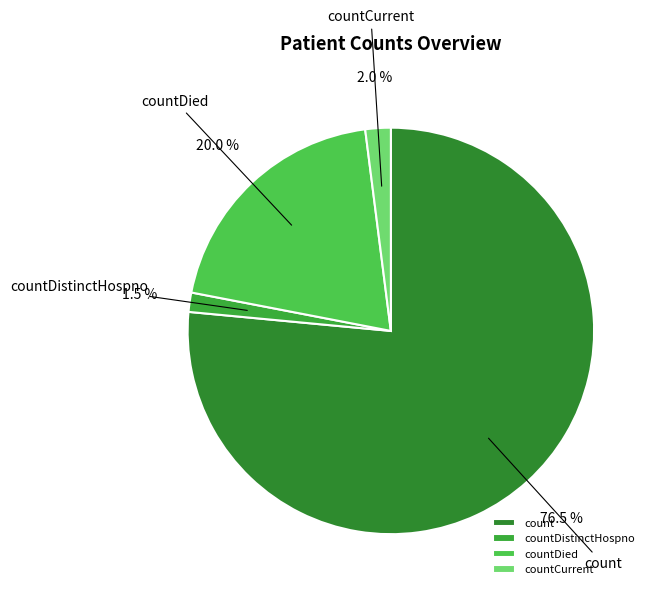

Is it true that countCurrent is 2% of the pie?

True